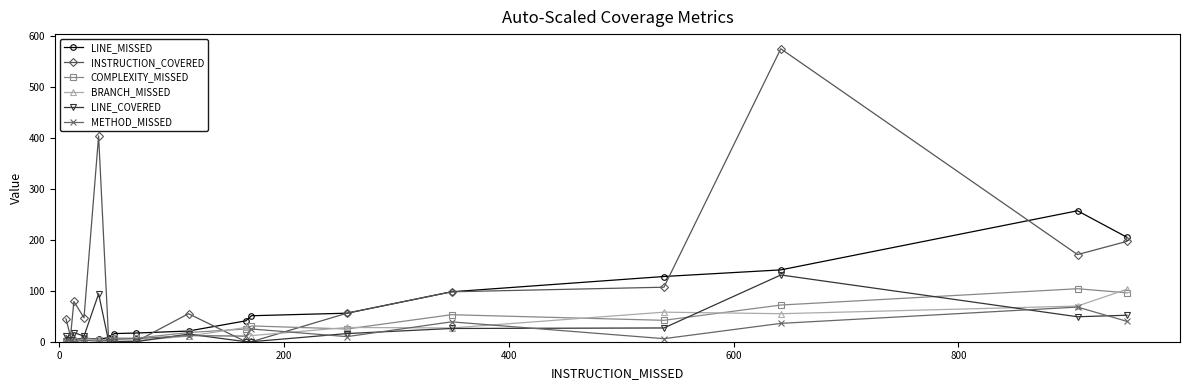

What is the highest value of the LINE_MISSED series?

257